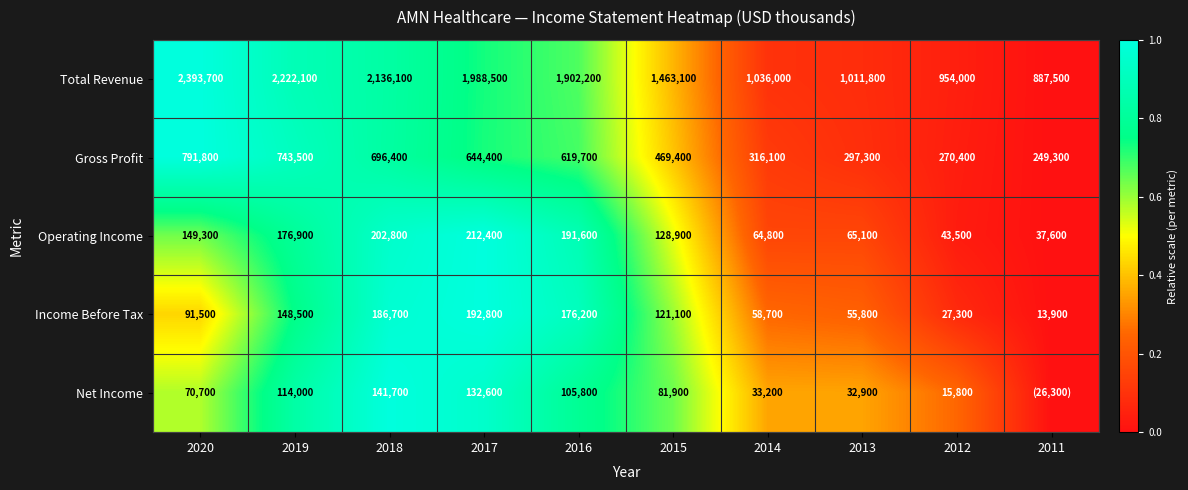

The value of Net Income at 2017 is 0.3. True or false?

False